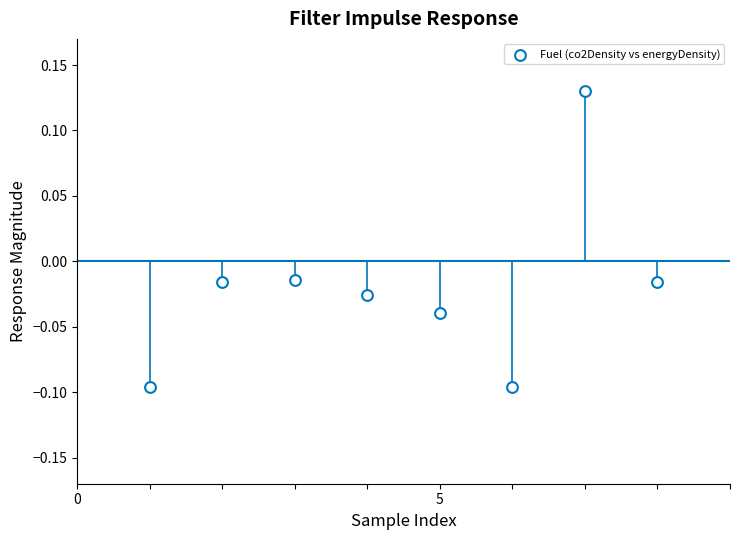

What is the range of X values (max minus min)?

7.0